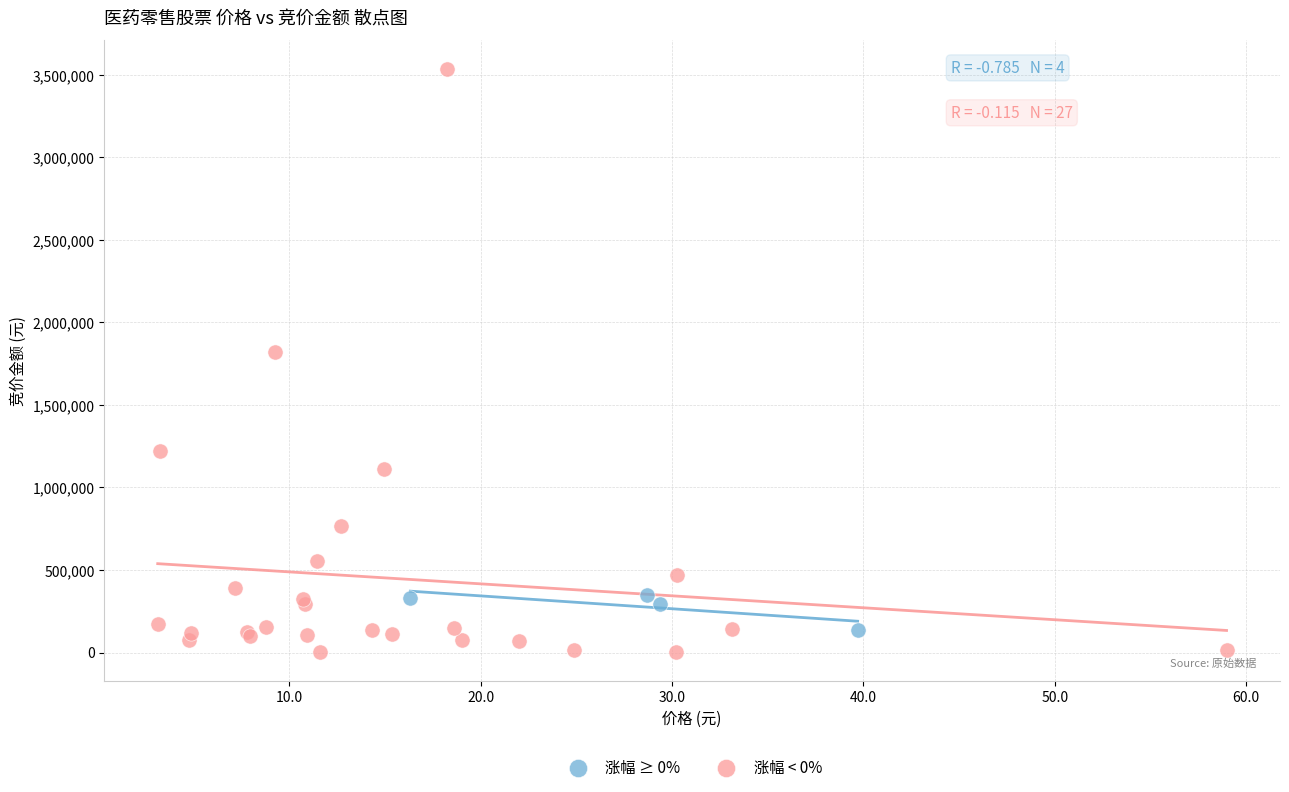

Which series has the widest spread of Y values?

涨幅 < 0%